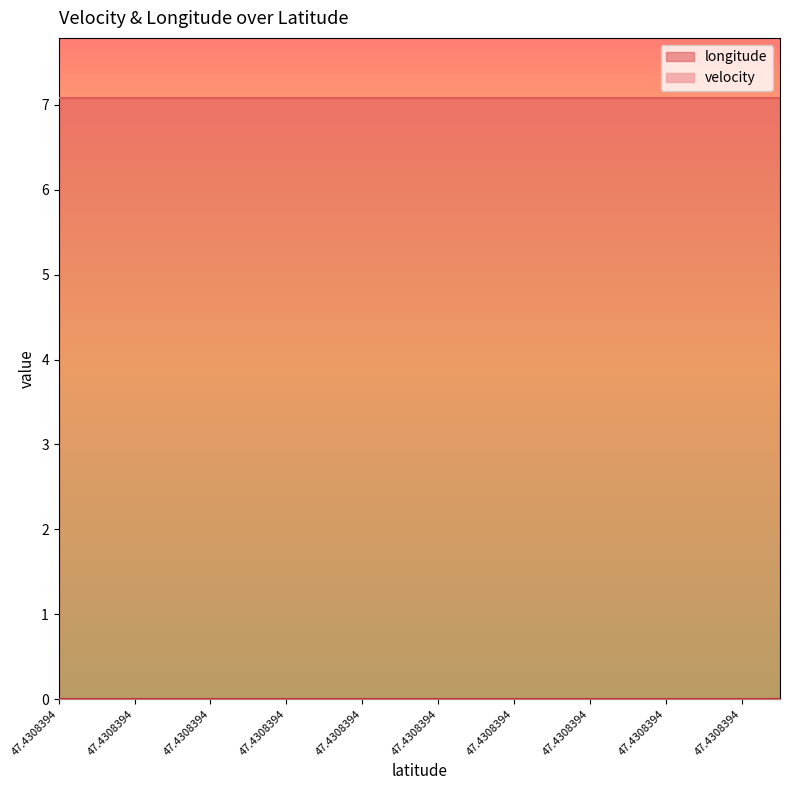

What is the spread (max minus min) of values at 47.4308394?

7.1